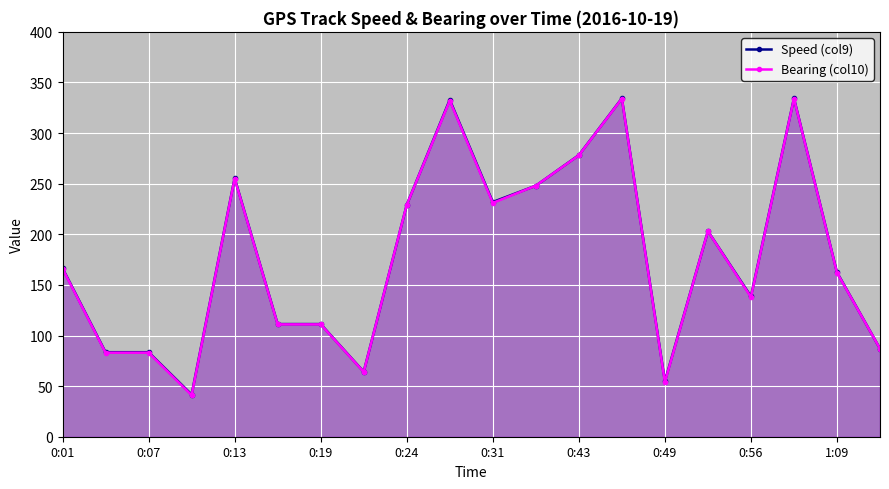

Which series has the widest spread of values?

Bearing (col10)